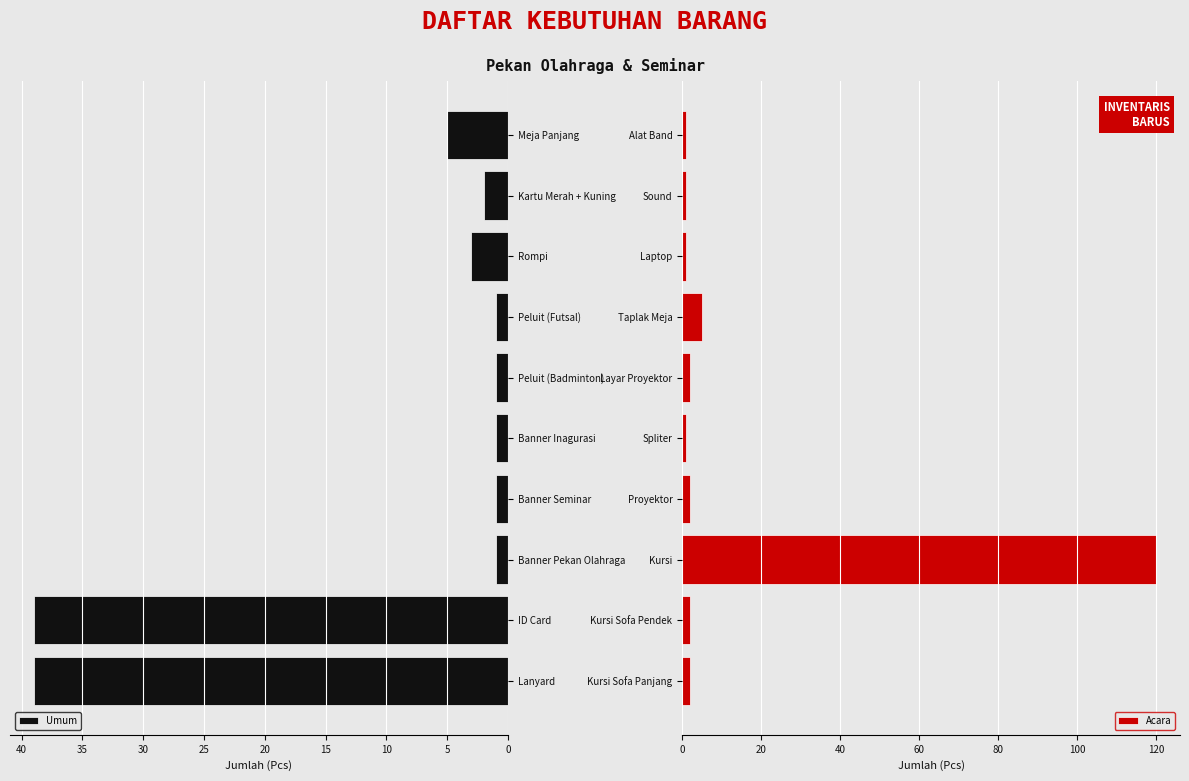

The Umum series shows 1 at Rompi. True or false?

False